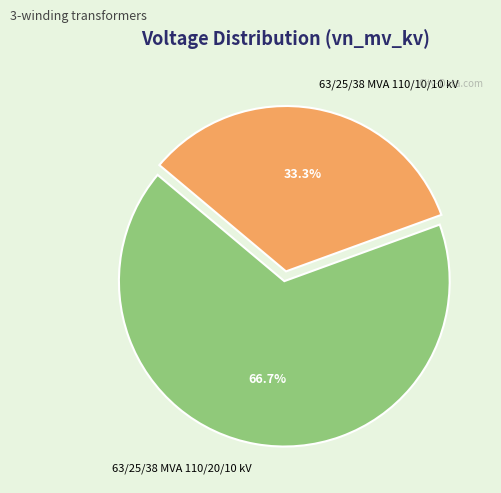

To the nearest percent, what percentage of the pie is 63/25/38 MVA 110/20/10 kV?

67%